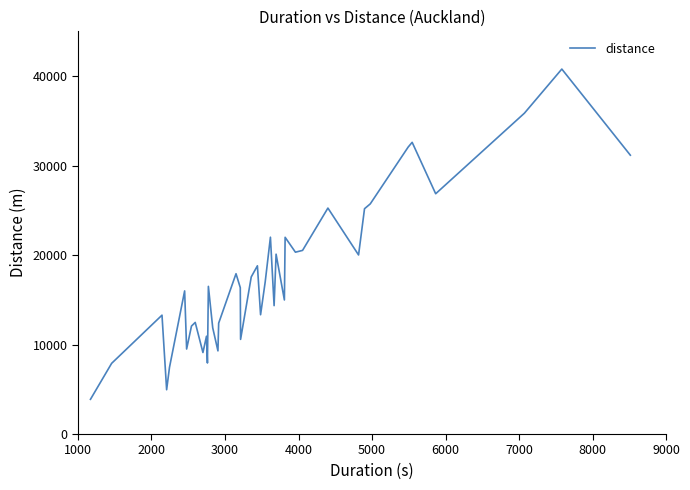

What is the difference between the maximum and minimum values?

36904